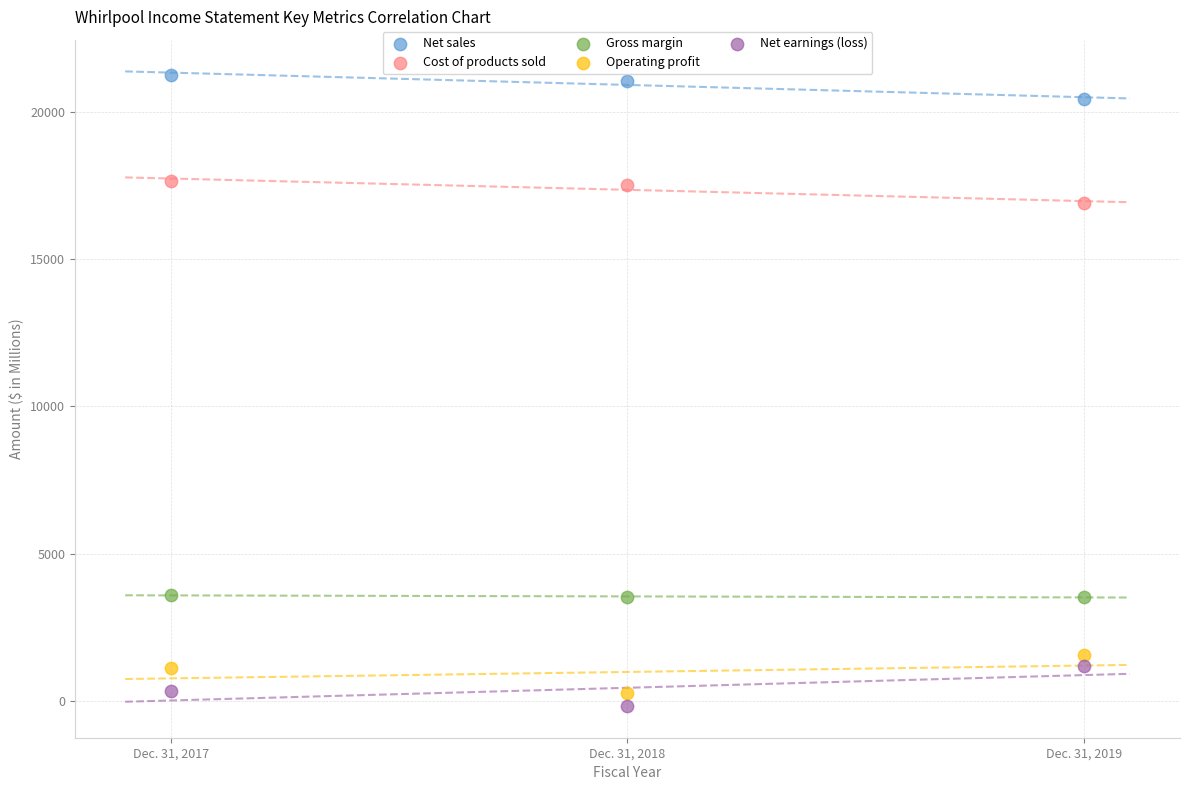

Which series reaches the minimum Y coordinate?

Net earnings (loss)